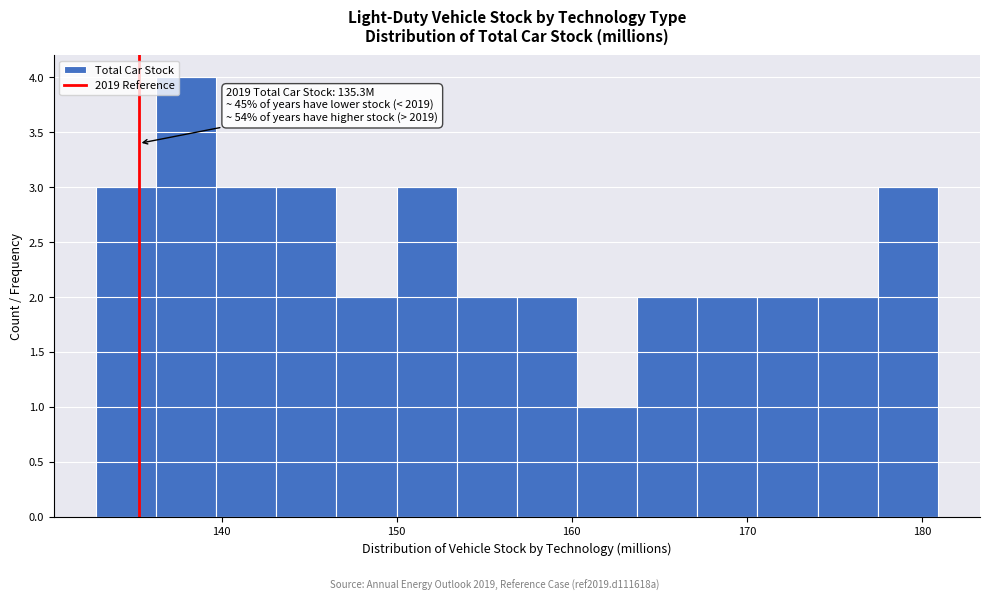

Read against the x-axis, roughly where is the centre of the tallest bar?

138